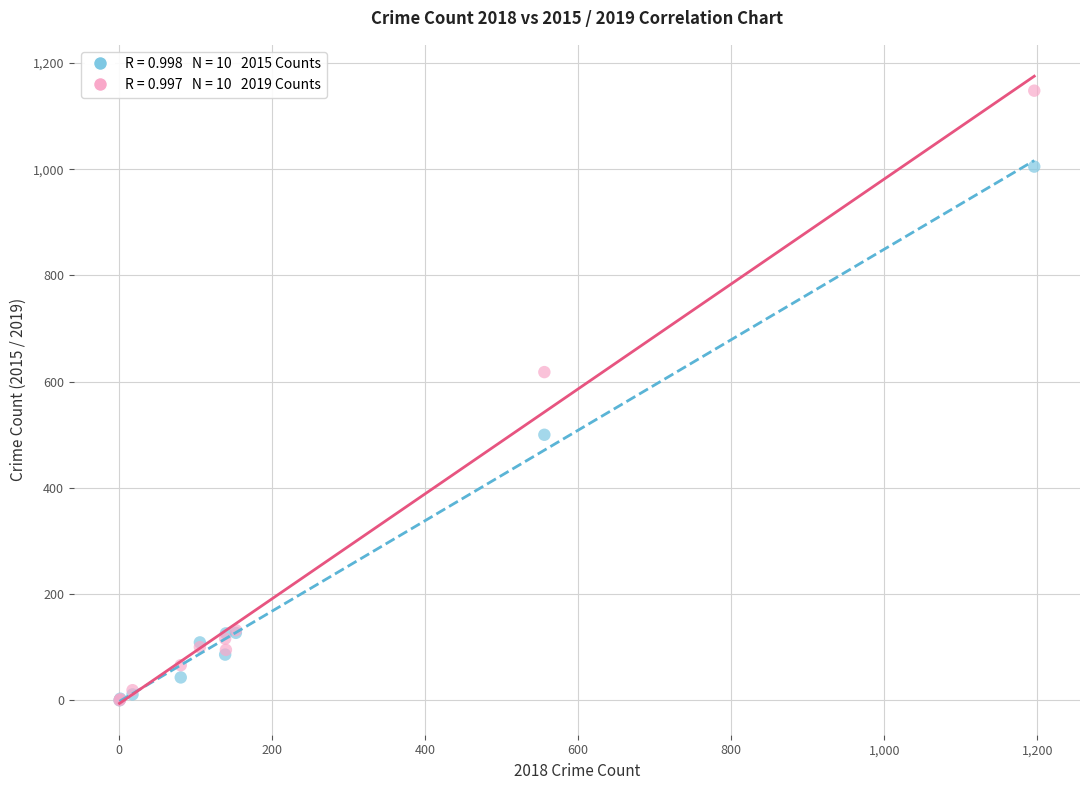

Across all series, what Y value is closest to 574?

618